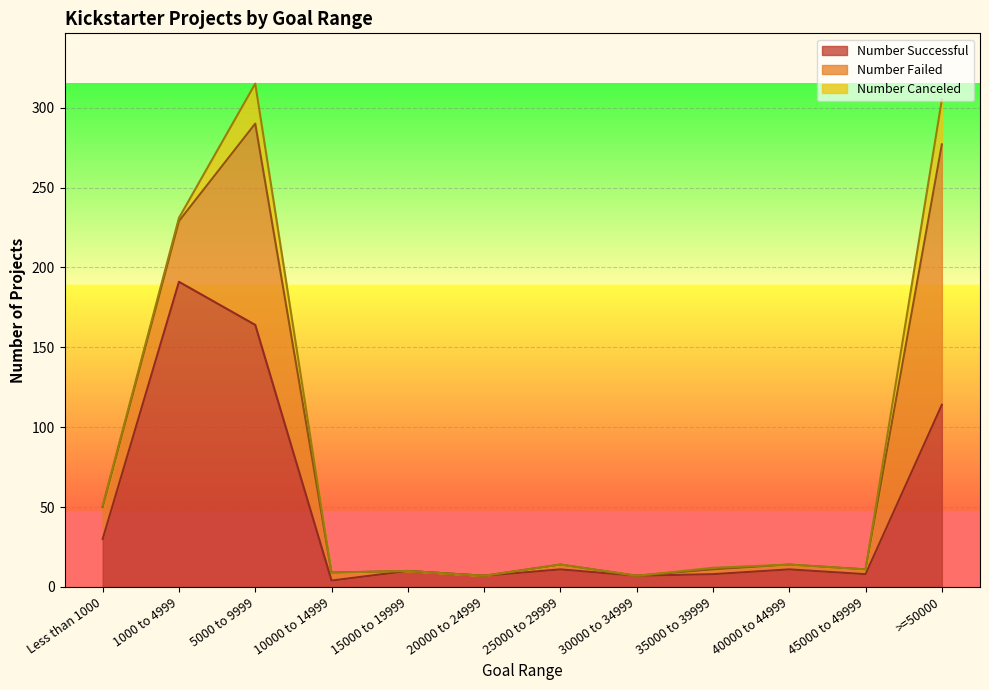

Reading right to left, what are all the values shown in this chart?

Number Successful: >=50000=114	45000 to 49999=8	40000 to 44999=11	35000 to 39999=8	30000 to 34999=7	25000 to 29999=11	20000 to 24999=7	15000 to 19999=10	10000 to 14999=4	5000 to 9999=164	1000 to 4999=191	Less than 1000=30
Number Failed: >=50000=163	45000 to 49999=3	40000 to 44999=3	35000 to 39999=3	30000 to 34999=0	25000 to 29999=3	20000 to 24999=0	15000 to 19999=0	10000 to 14999=5	5000 to 9999=126	1000 to 4999=38	Less than 1000=20
Number Canceled: >=50000=28	45000 to 49999=0	40000 to 44999=0	35000 to 39999=1	30000 to 34999=0	25000 to 29999=0	20000 to 24999=0	15000 to 19999=0	10000 to 14999=0	5000 to 9999=25	1000 to 4999=2	Less than 1000=1